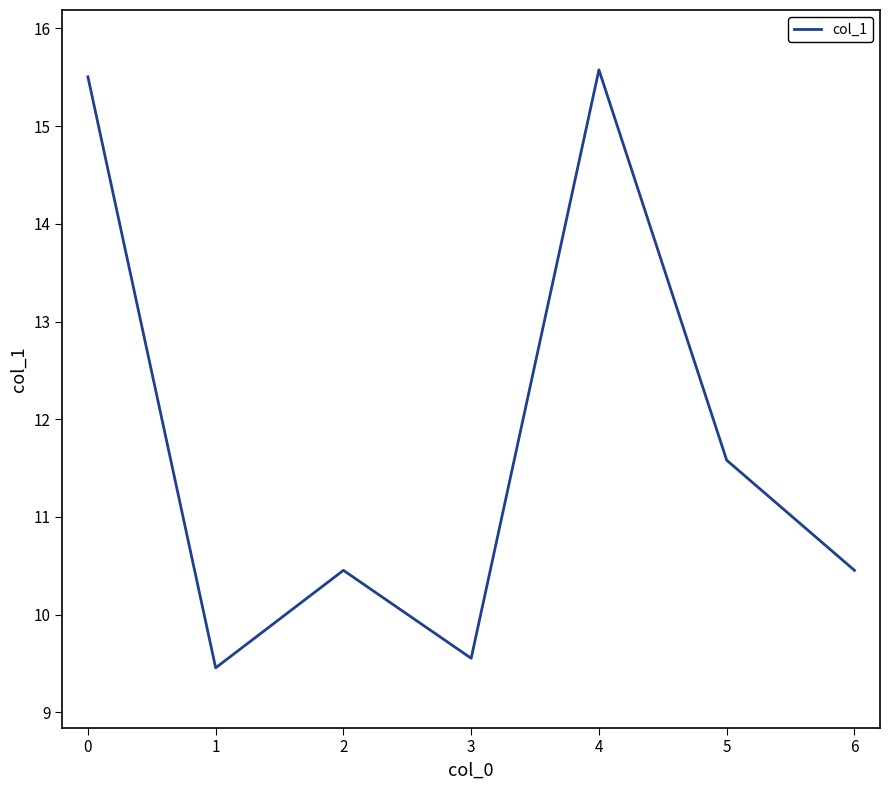

True or false: the data shows 10.5 at 6.

True